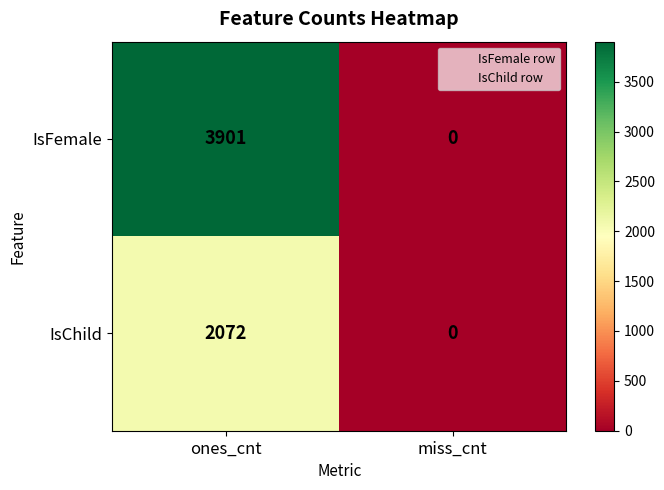

The value of IsChild at ones_cnt is 2072. True or false?

True